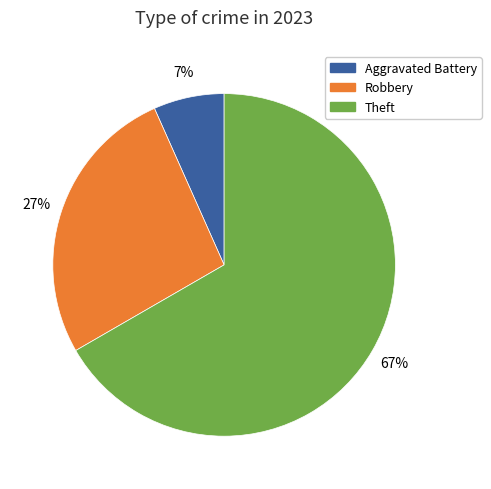

To the nearest percent, what is the average slice percentage?

33%